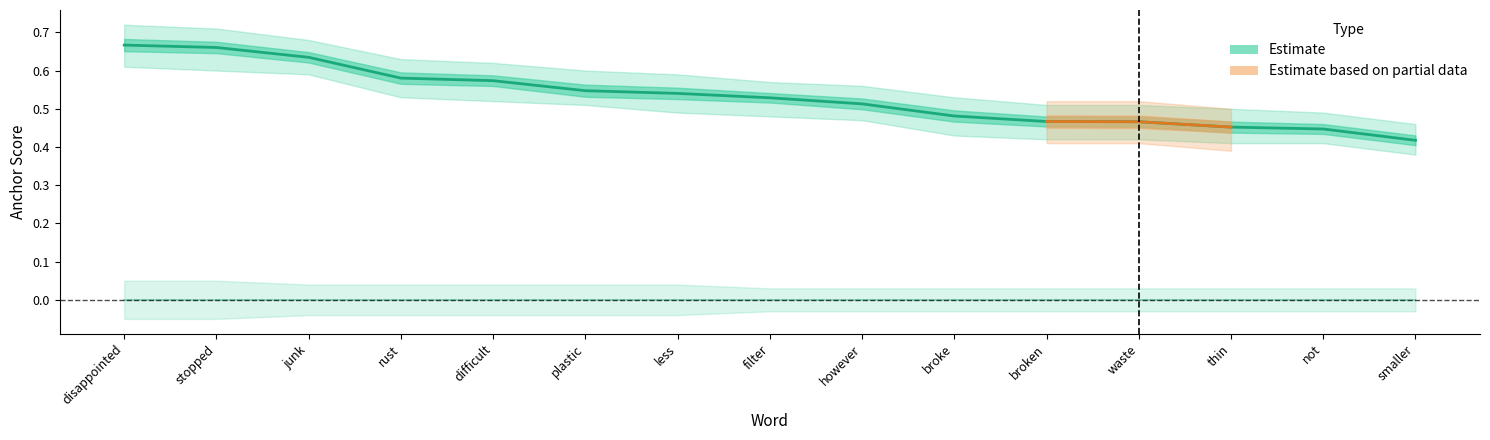

What is the average value of the anchor score series?

0.5